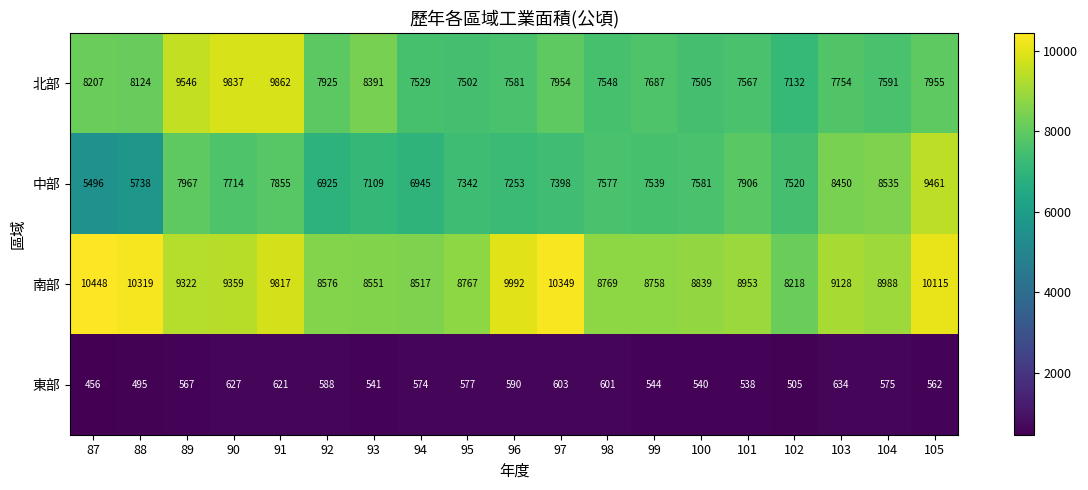

What is the sum of the 東部 values at 104 and 98?

1176